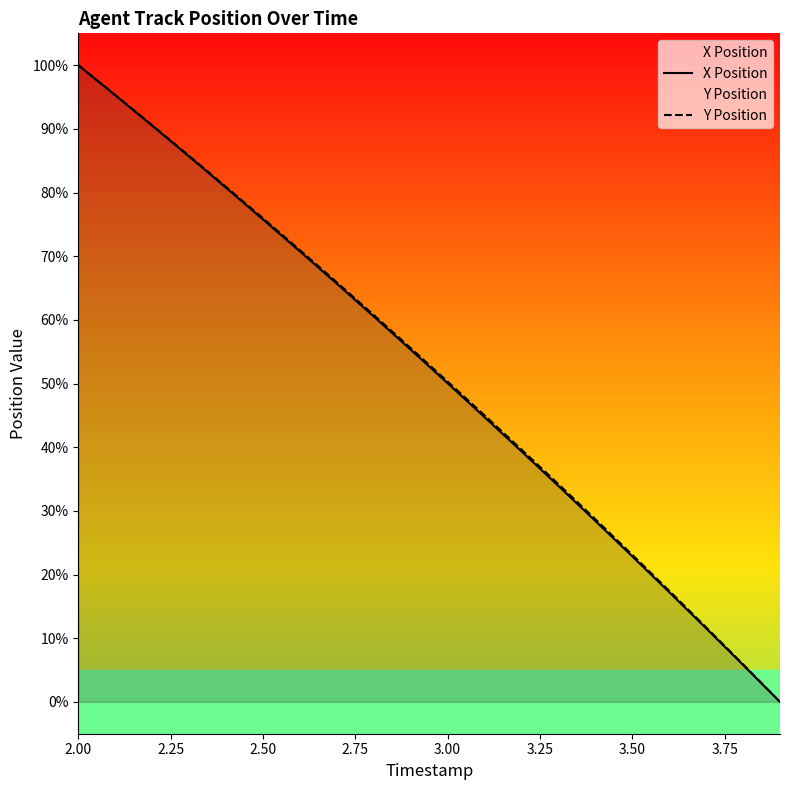

What is the value of the Y Position point at the 1st from the left?

100.0